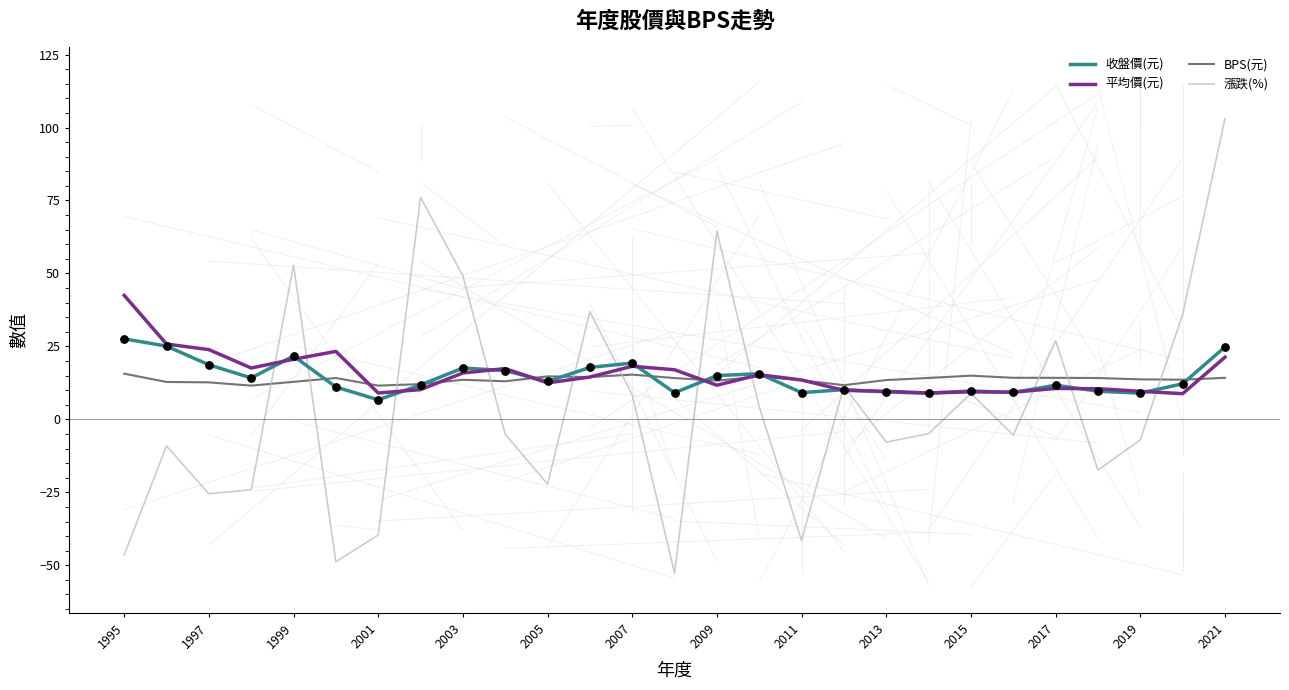

Rank the series by their maximum value, from lowest to highest.

BPS(元), 收盤價(元), 平均價(元), 漲跌(%)